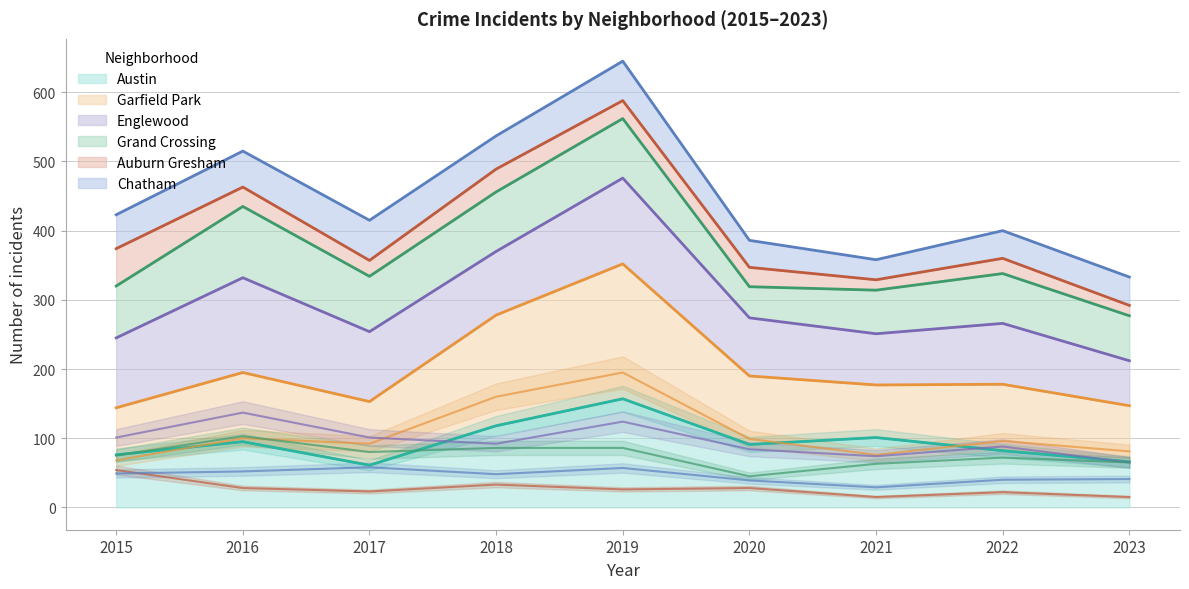

Is it true that Grand Crossing equals 75 at 2015?

True